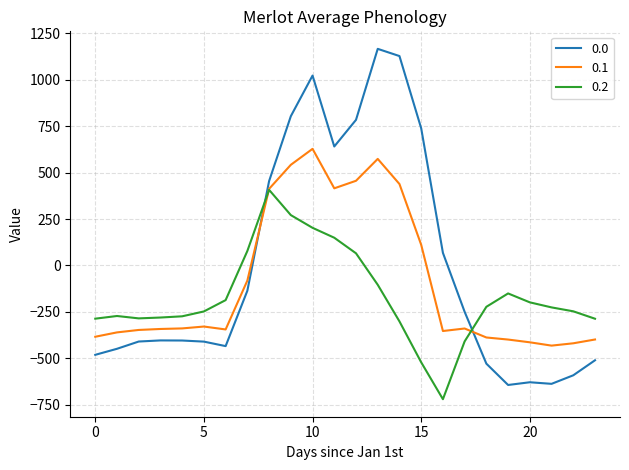

How many values in the 0.1 series exceed -340?

11